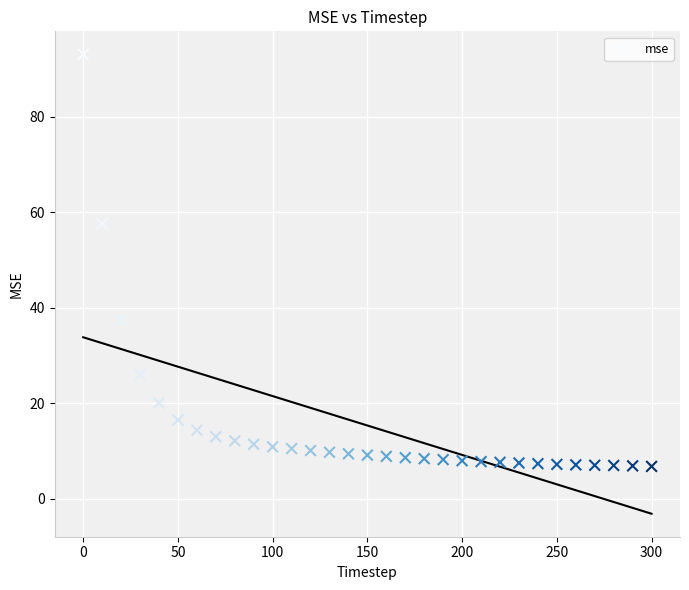

What is the range of Y values (max minus min)?

86.3